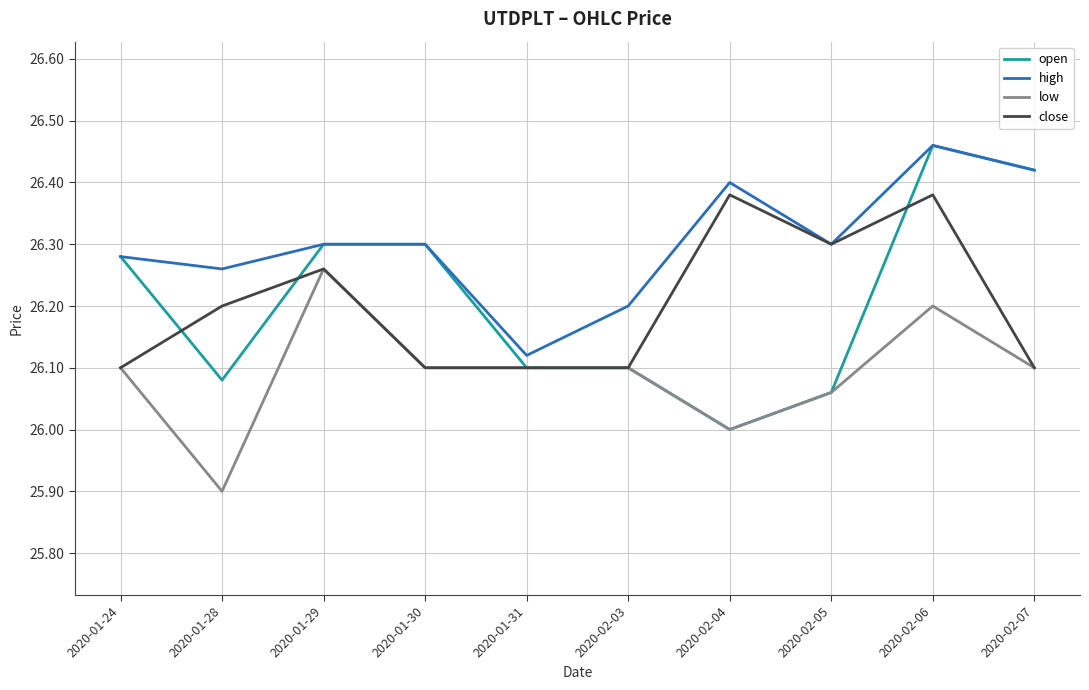

Which series has the widest spread of values?

open